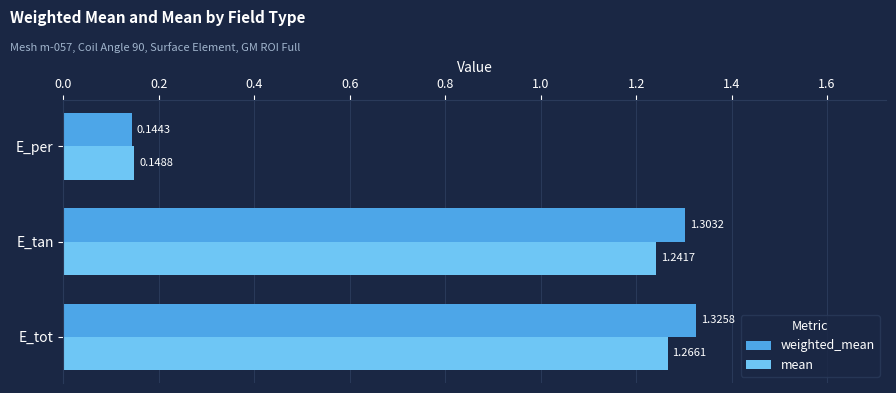

Rank the series by their average value, from lowest to highest.

mean, weighted_mean